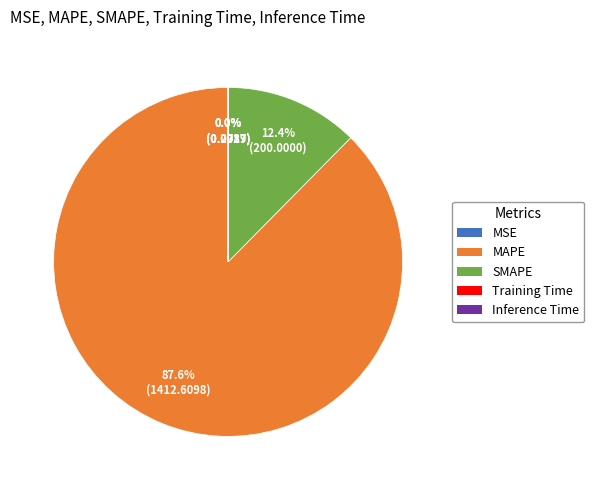

Is there a majority slice in this chart?

Yes